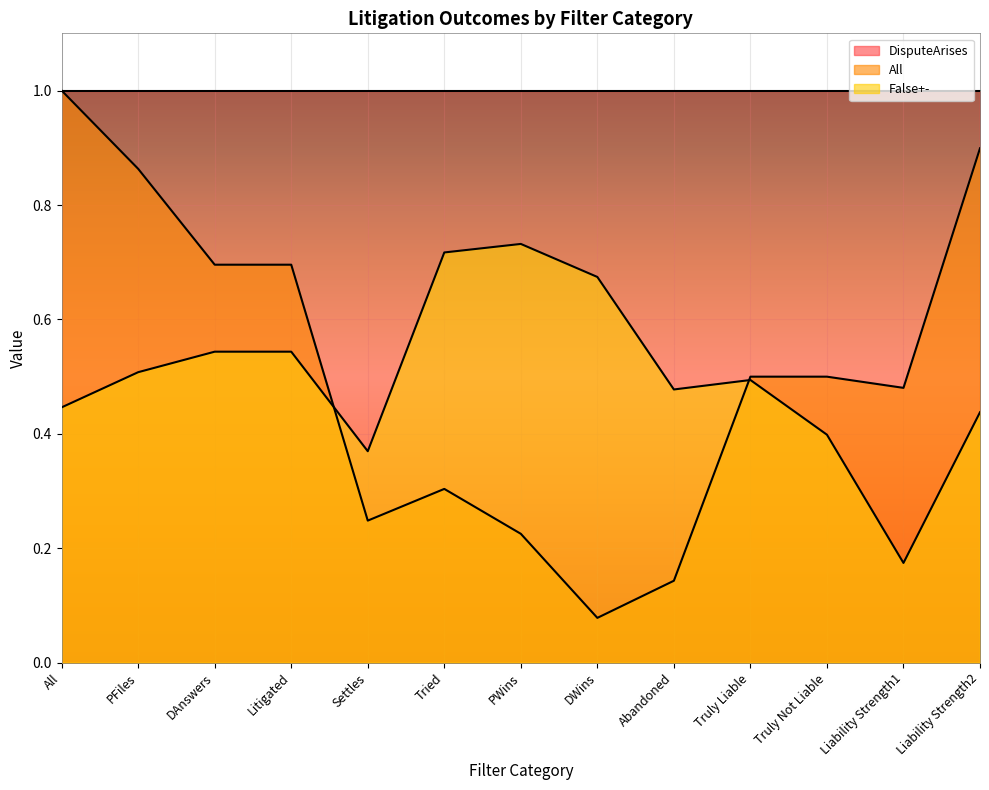

What is the difference between the maximum and minimum values in the False+- series?

0.6